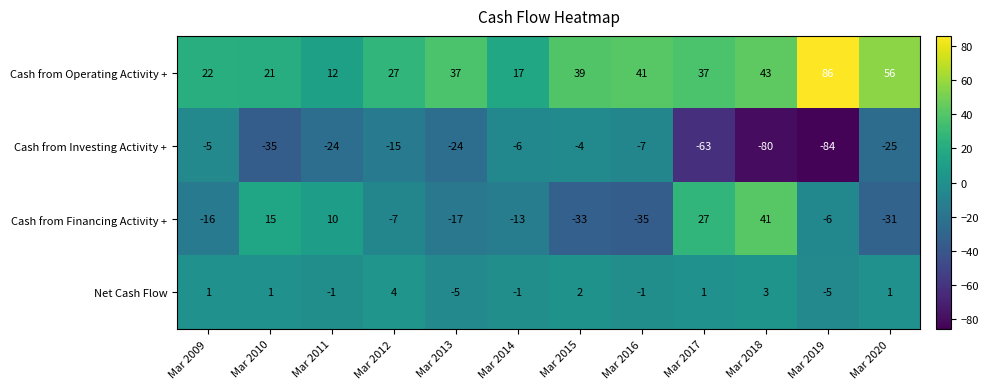

What is the minimum value shown in the chart?

-84